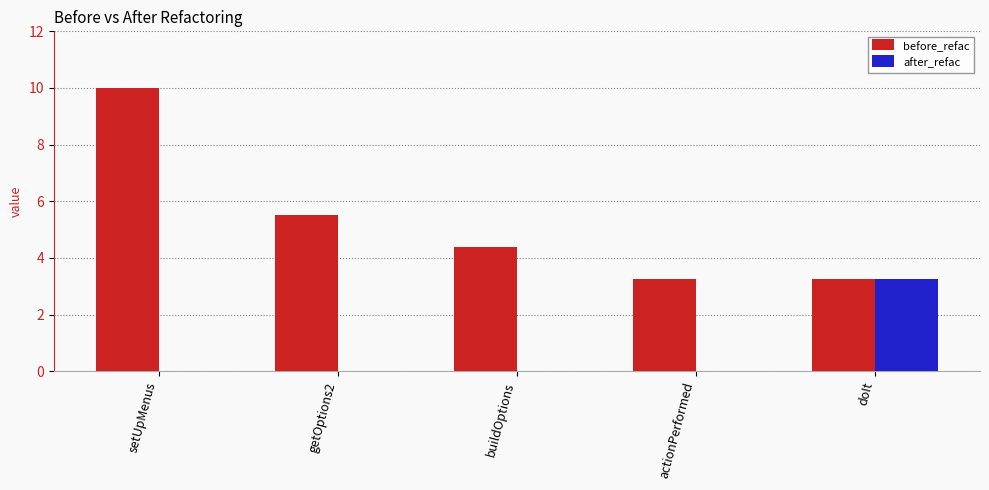

What is the greatest value displayed?

10.0